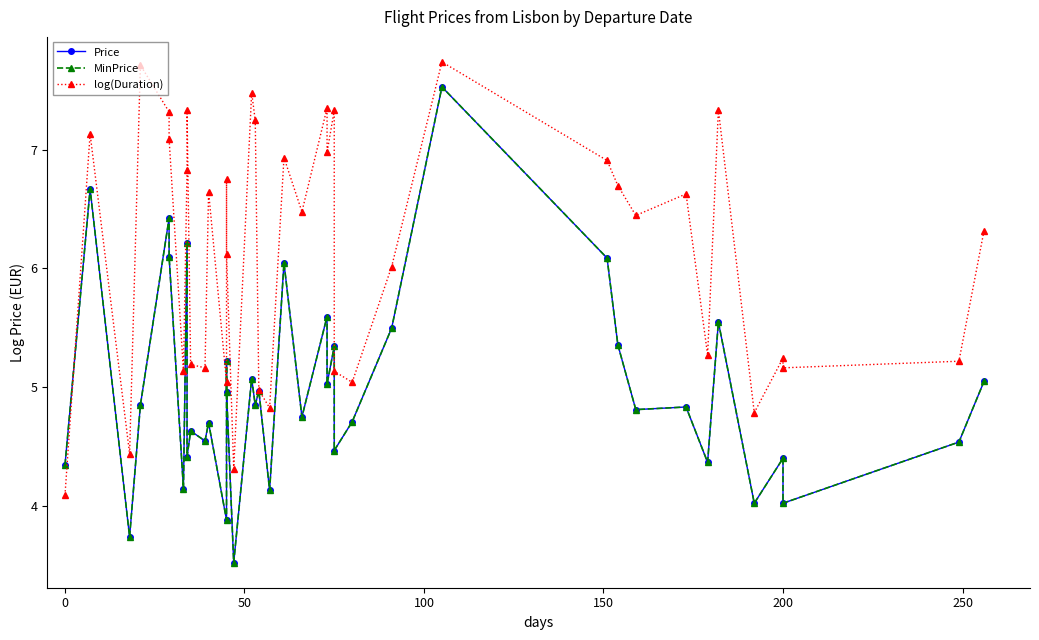

How many data points in log(Duration) are above 6?

24